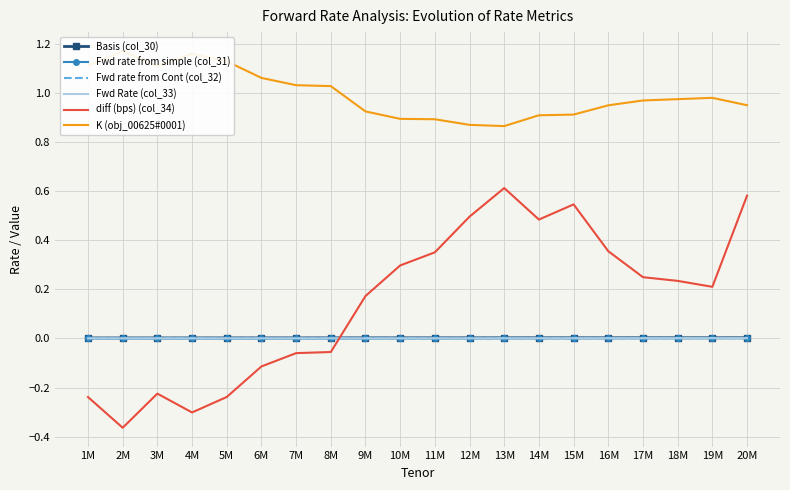

List the series in order of their peak value, lowest first.

Fwd Rate (col_33), Fwd rate from simple (col_31), Fwd rate from Cont (col_32), Basis (col_30), diff (bps) (col_34), K (obj_00625#0001)